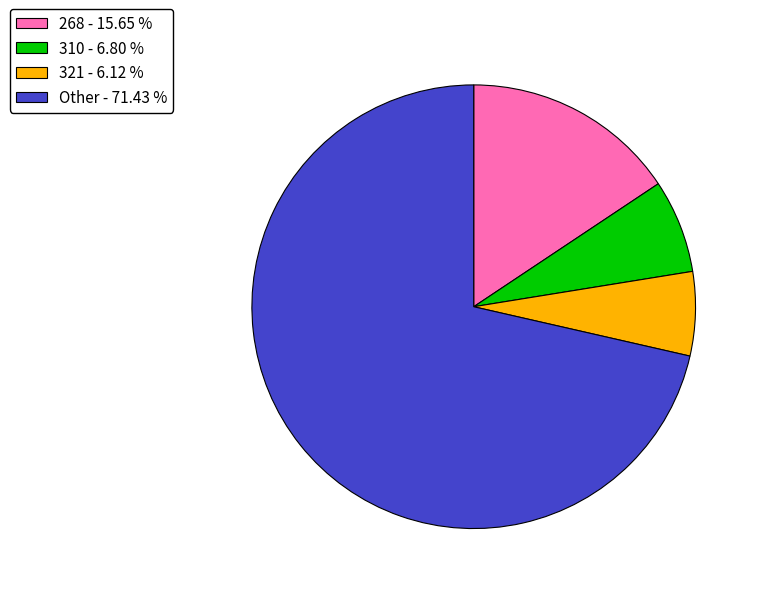

How many segments does this pie chart have?

4